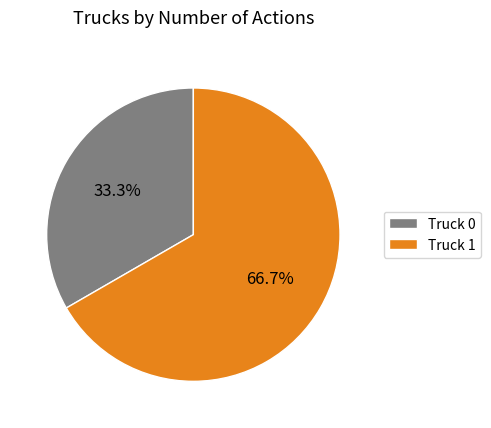

Which category accounts for the majority?

Truck 1